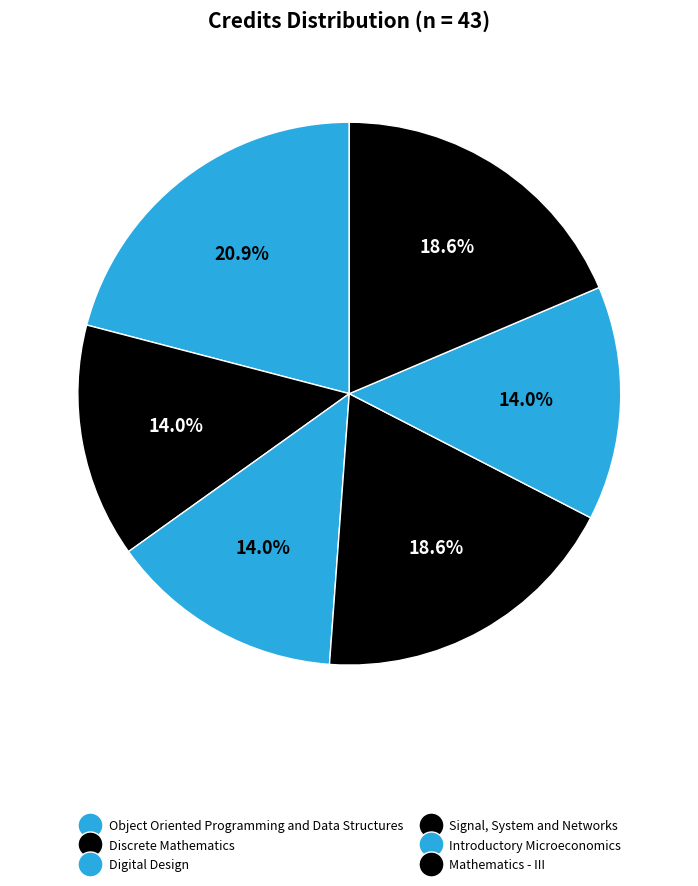

To the nearest percent, what percentage of the pie is Digital Design?

14%